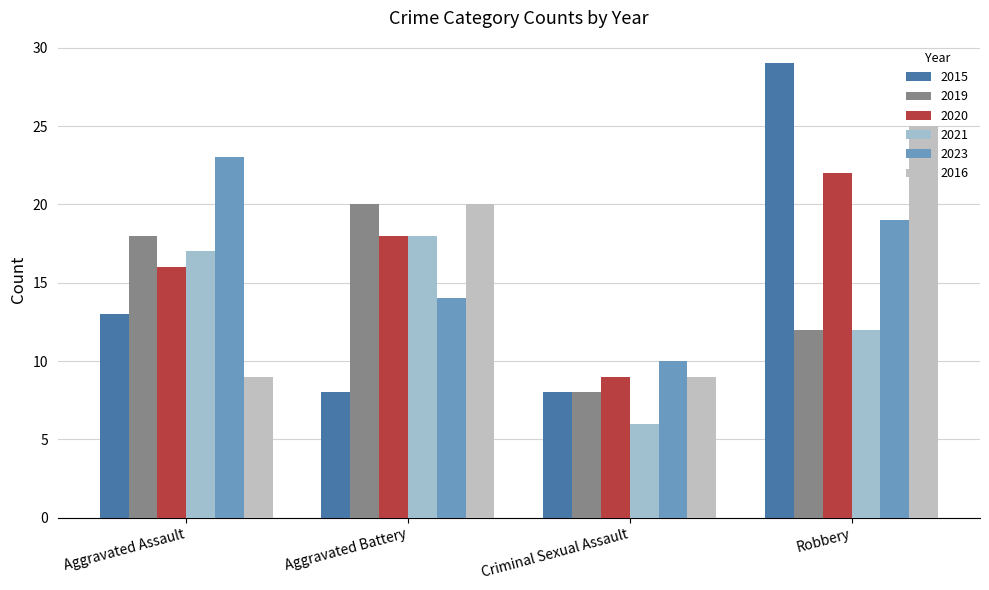

Count the number of categories in the chart.

4